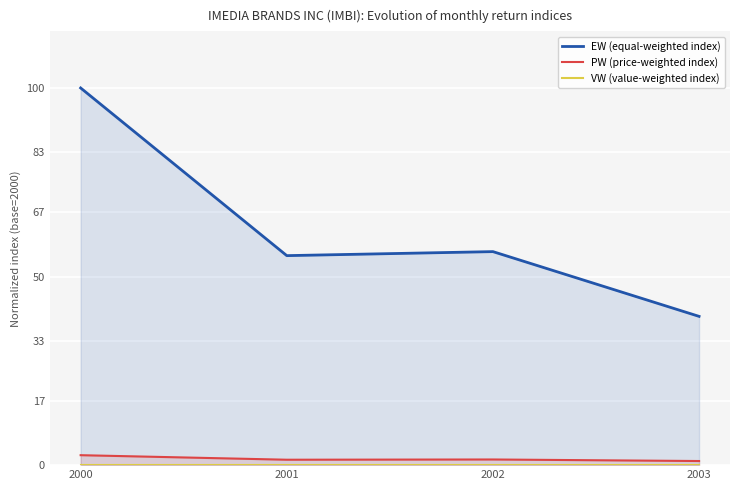

What are all the series names shown in the legend?

EW (equal-weighted index), PW (price-weighted index), VW (value-weighted index)